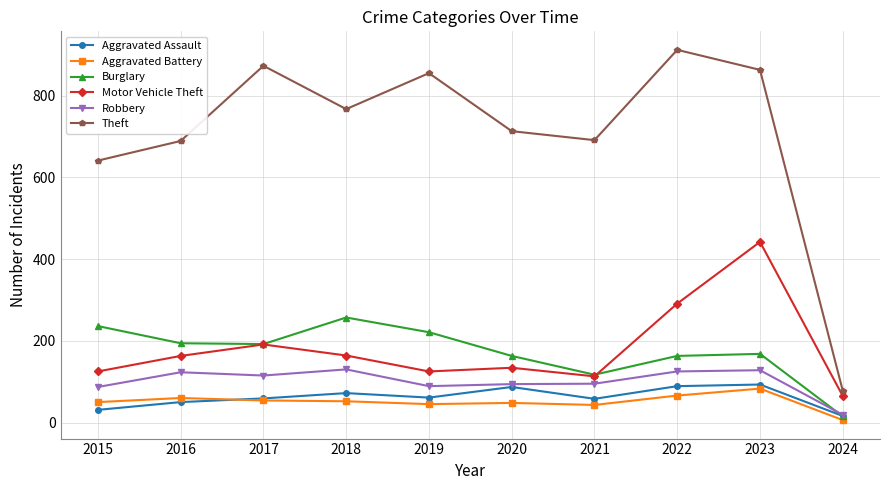

True or false: Aggravated Assault and Theft intersect in this chart.

False